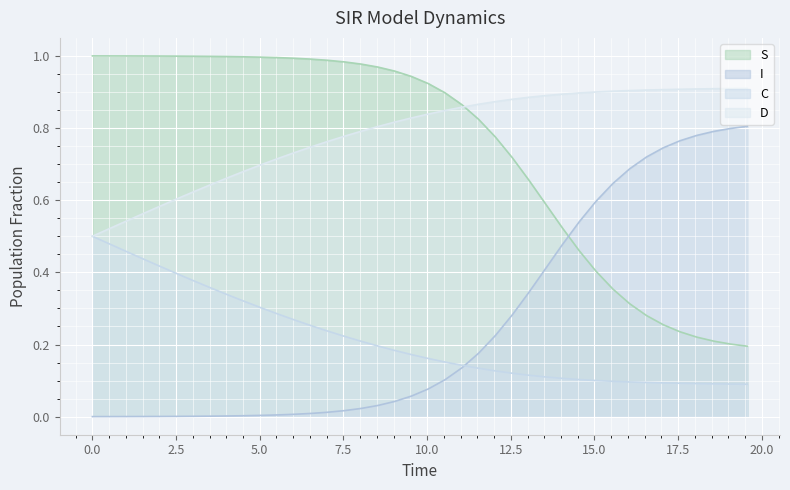

List the series in order of their peak value, highest first.

S, D, I, C